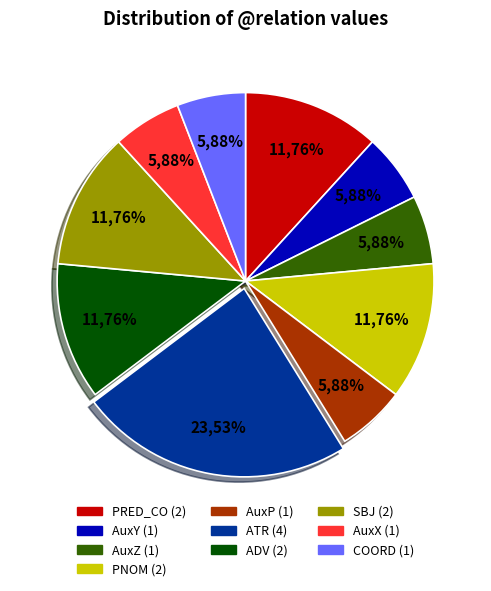

What is the total percentage of PNOM and SBJ?

23.5%